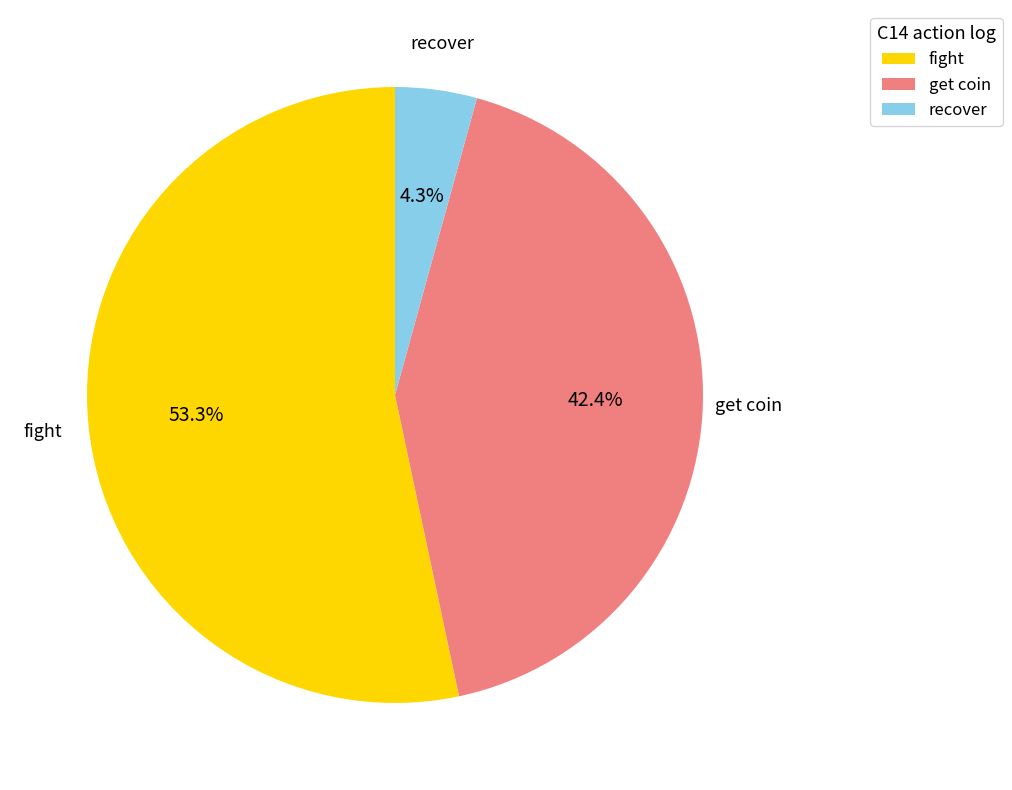

Rank the categories by value from highest to lowest.

fight, get coin, recover